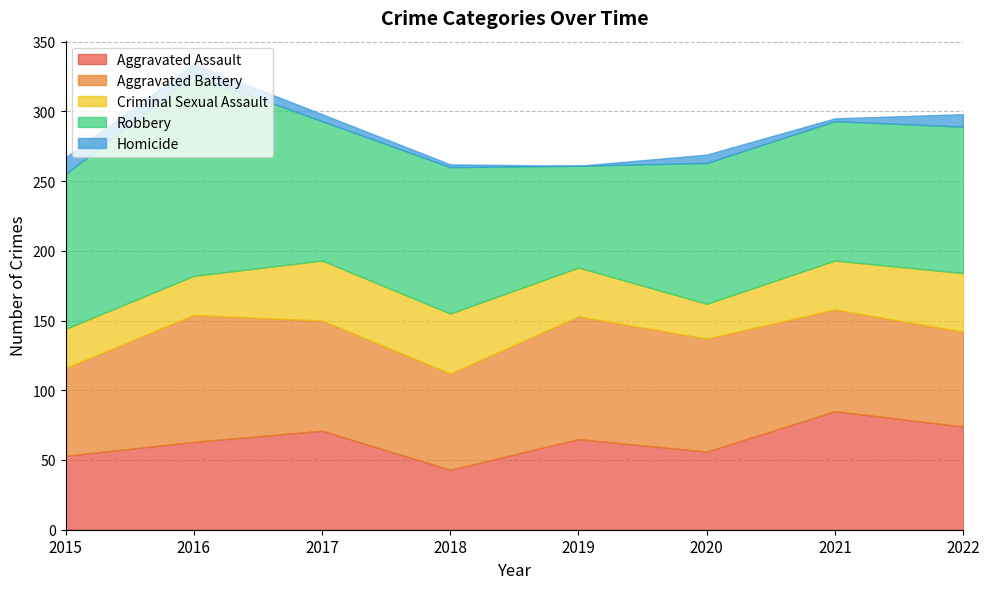

True or false: Homicide has a value of 5 at 2017.

True